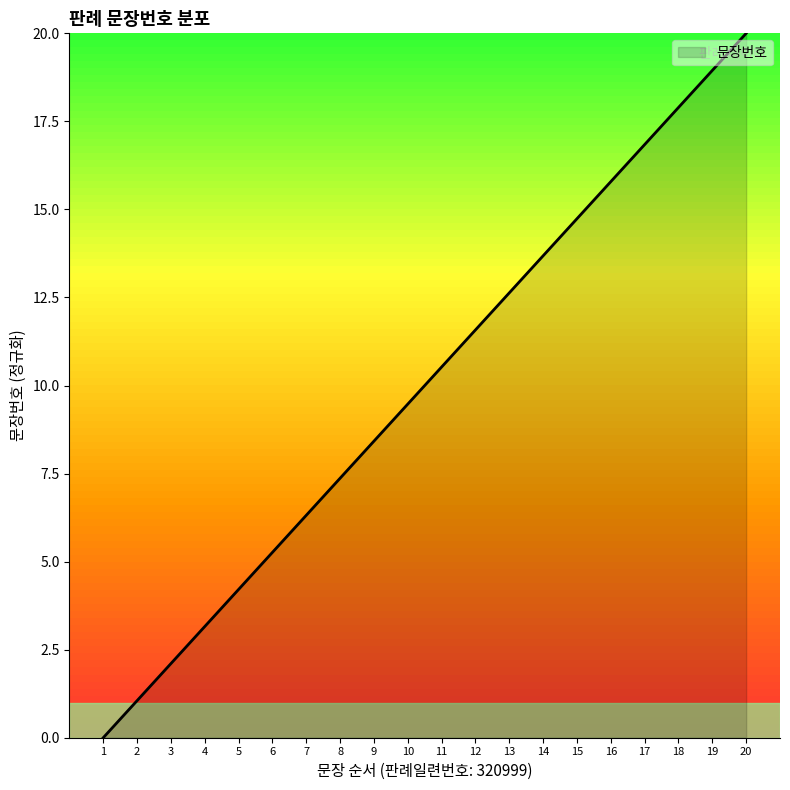

The value at 17 is 16.8. True or false?

True